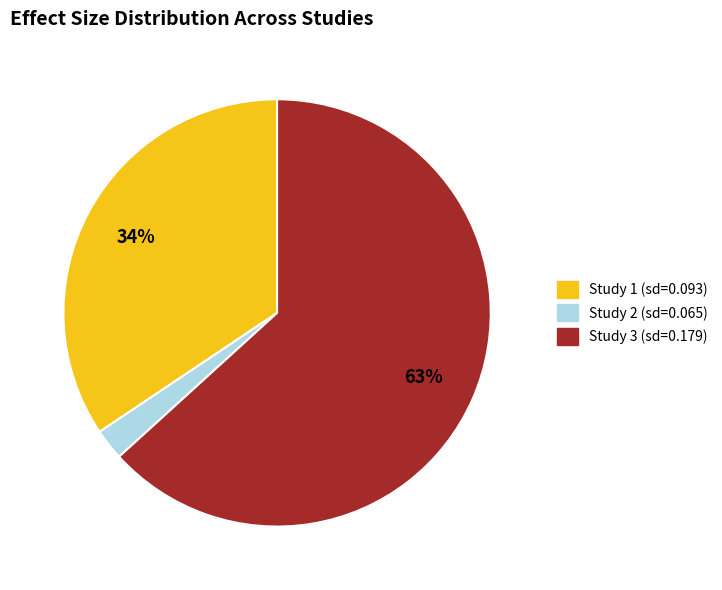

To the nearest percent, what is the average slice percentage?

33%